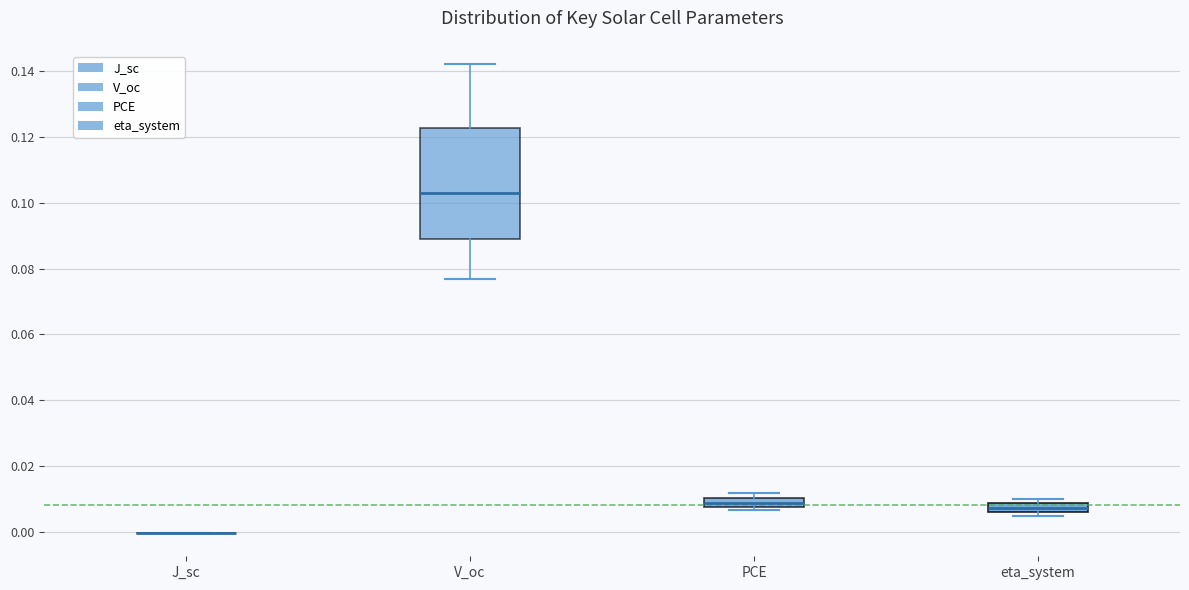

Comparing the boxes themselves (not the whiskers), which one is the tallest?

V_oc